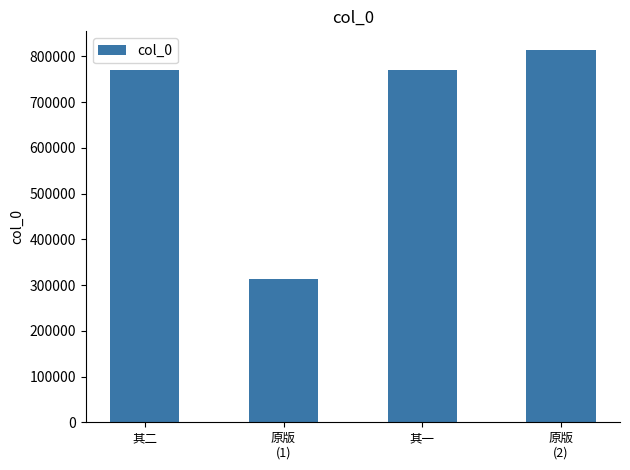

Are the bars horizontal?

No